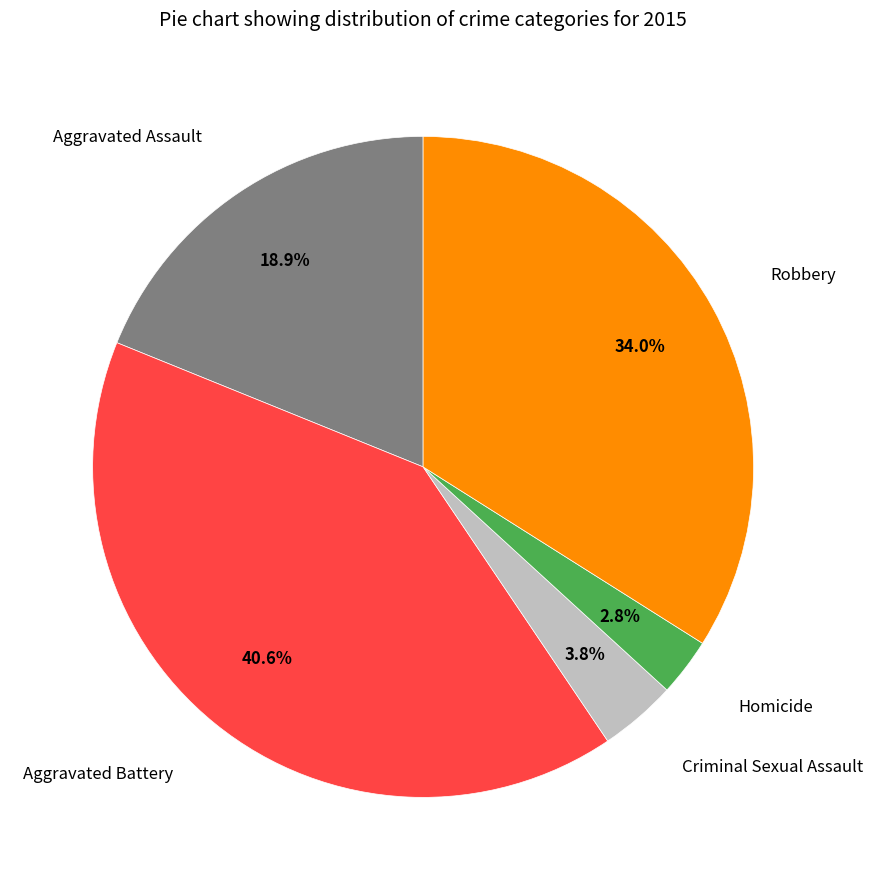

Which has a higher value, Robbery or Homicide?

Robbery